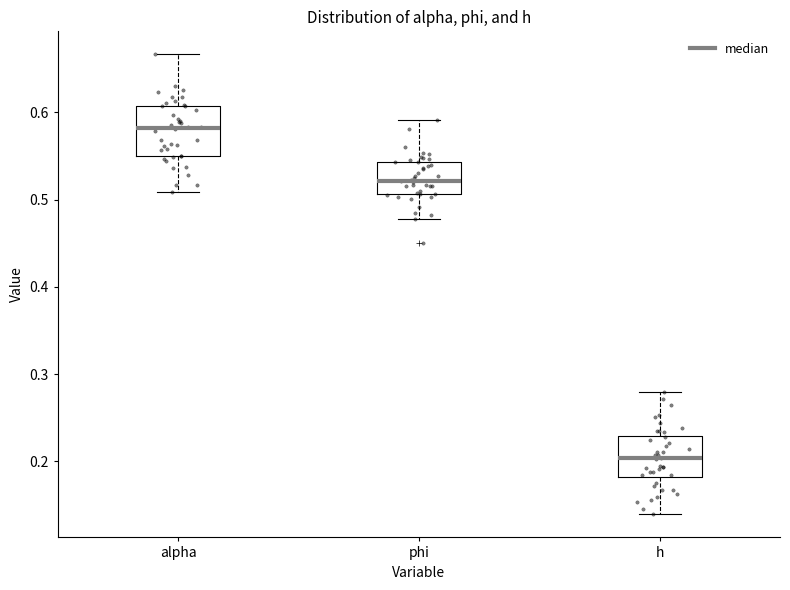

Where is the lower edge of the box for phi on the y-axis? The values are not printed on the chart, so give them approximately, as read against the axis.

0.51